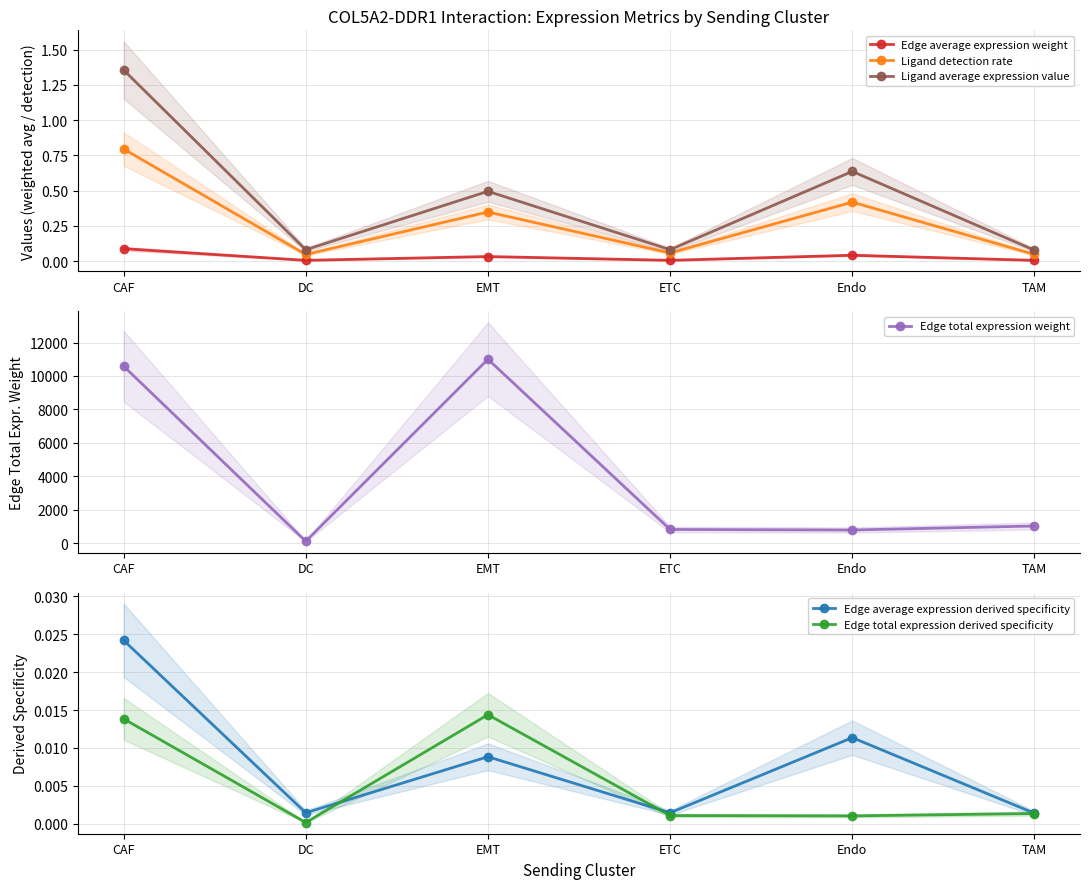

At which category is the sum across all series the highest?

EMT